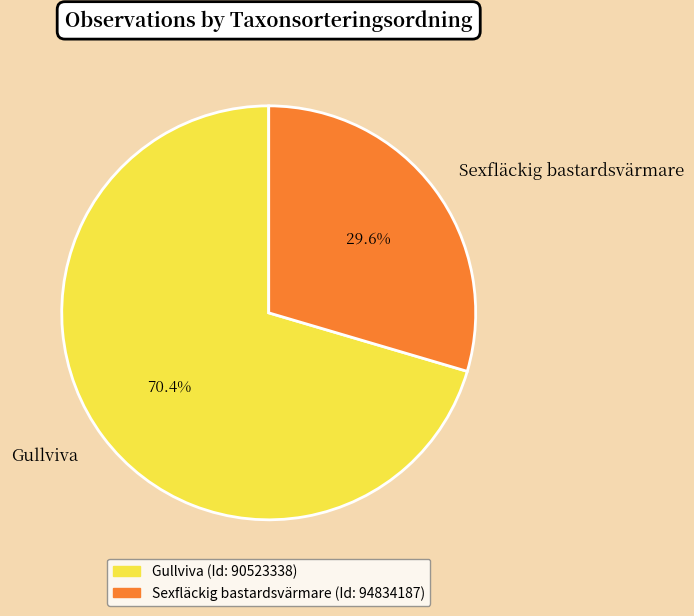

What is the majority slice?

Gullviva